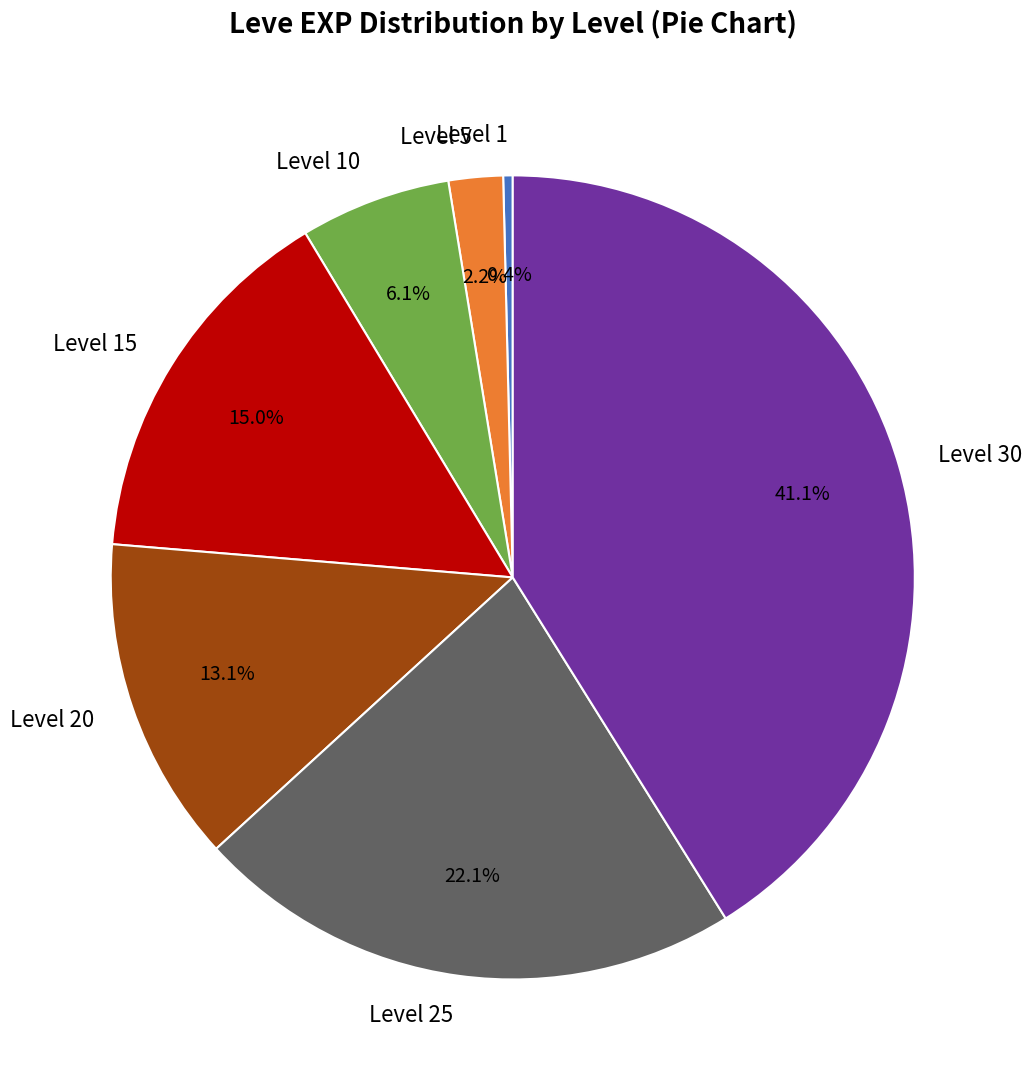

The Level 10 slice represents 1% of the pie. True or false?

False